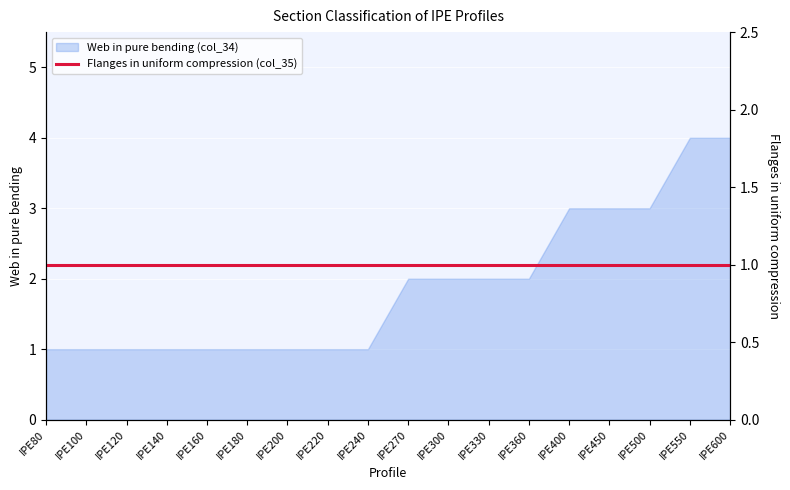

List the labels in order of value, largest first.

IPE550, IPE600, IPE400, IPE450, IPE500, IPE270, IPE300, IPE330, IPE360, IPE80, IPE100, IPE120, IPE140, IPE160, IPE180, IPE200, IPE220, IPE240